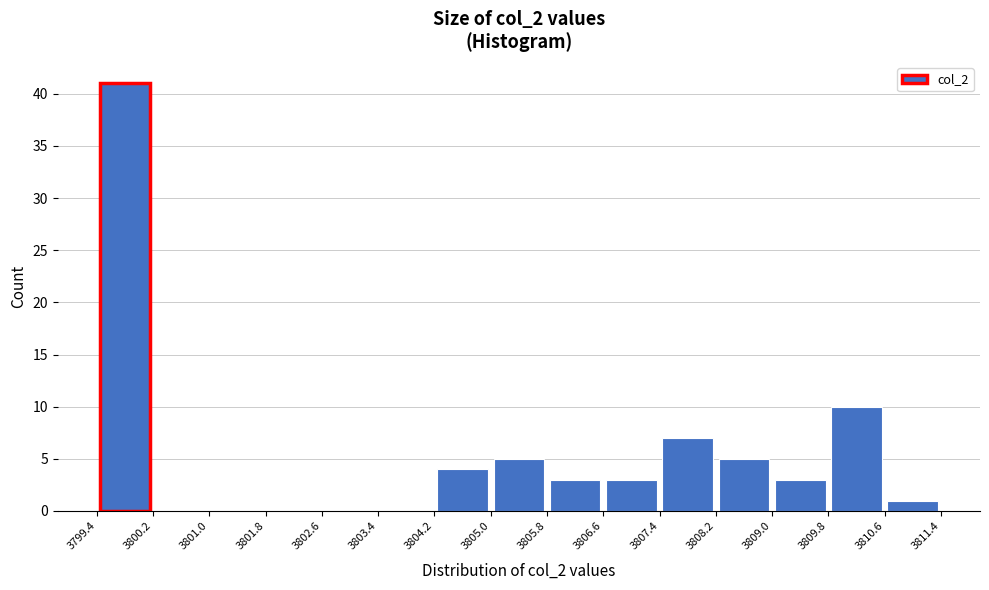

Reading left to right, list every bar in this chart as the range it spans on the x-axis followed by its height. The values are not printed on the chart, so give them approximately, as read against the axis.

3799.4 to 3800.2: 41
3800.2 to 3801.0: 0
3801.0 to 3801.8: 0
3801.8 to 3802.6: 0
3802.6 to 3803.4: 0
3803.4 to 3804.2: 0
3804.2 to 3805.0: 4
3805.0 to 3805.8: 5
3805.8 to 3806.6: 3
3806.6 to 3807.4: 3
3807.4 to 3808.2: 7
3808.2 to 3809.0: 5
3809.0 to 3809.8: 3
3809.8 to 3810.6: 10
3810.6 to 3811.4: 1